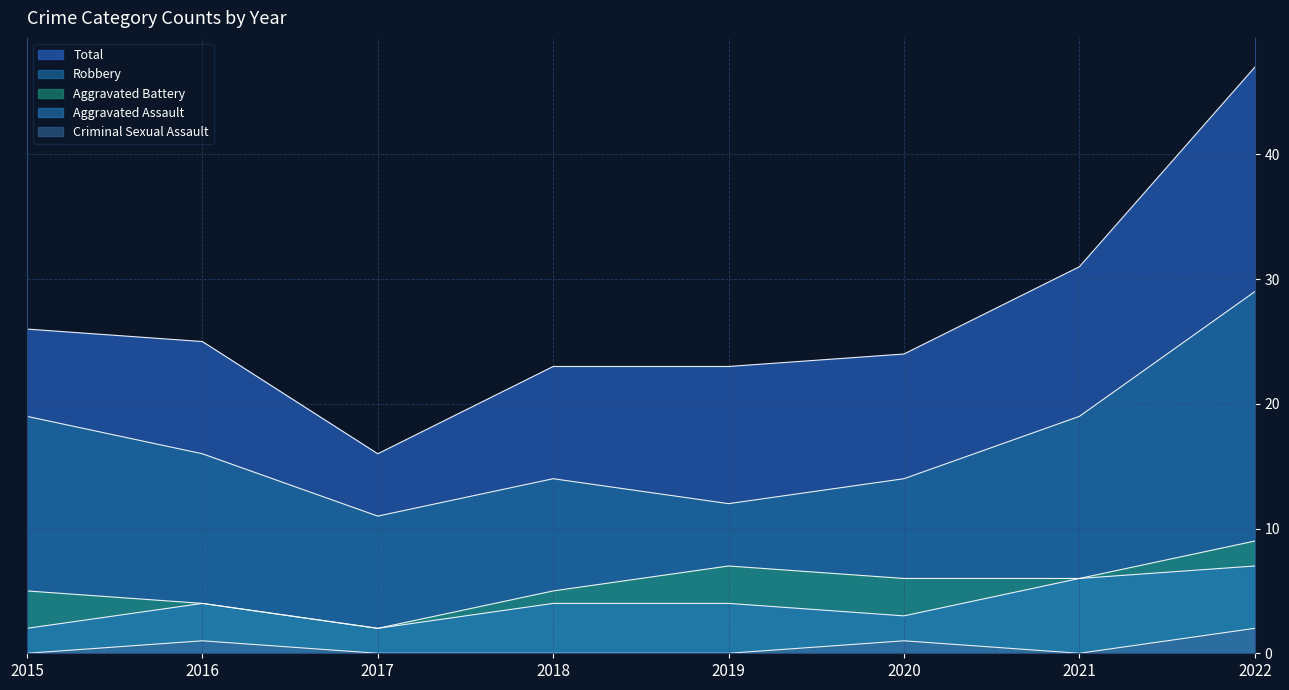

True or false: Aggravated Assault and Aggravated Battery cross at least once.

False